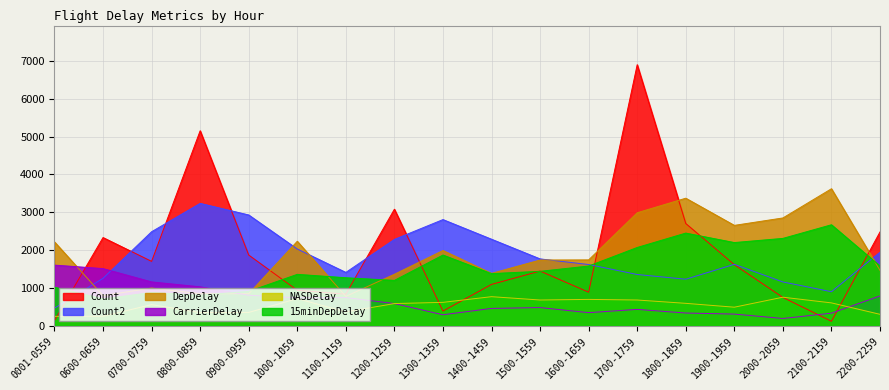

What is the spread (max minus min) of values at 1000-1059?

1516.0